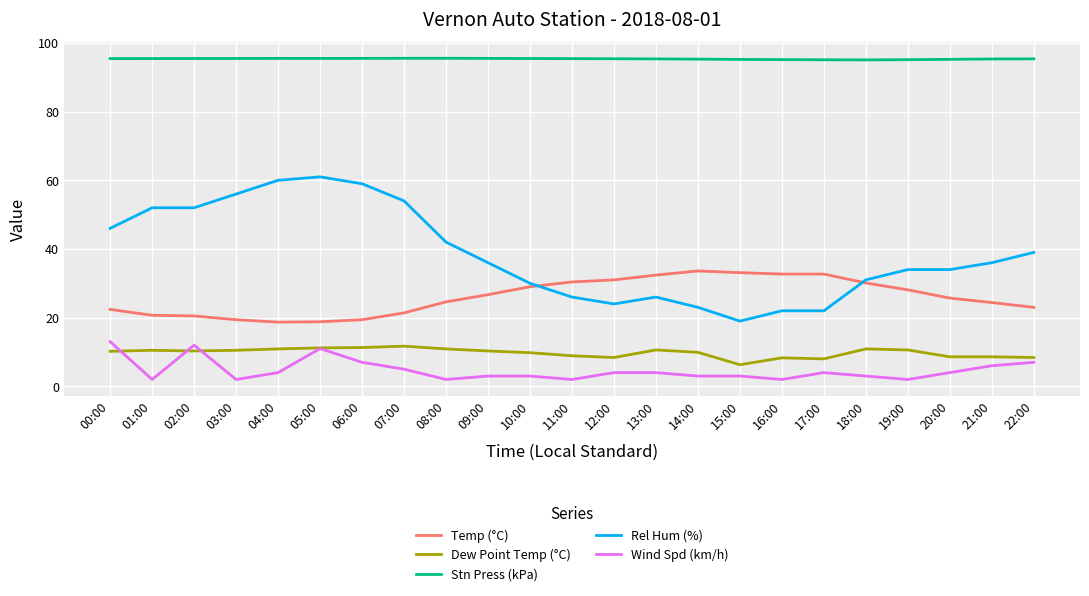

What is the maximum value shown in the chart?

95.5